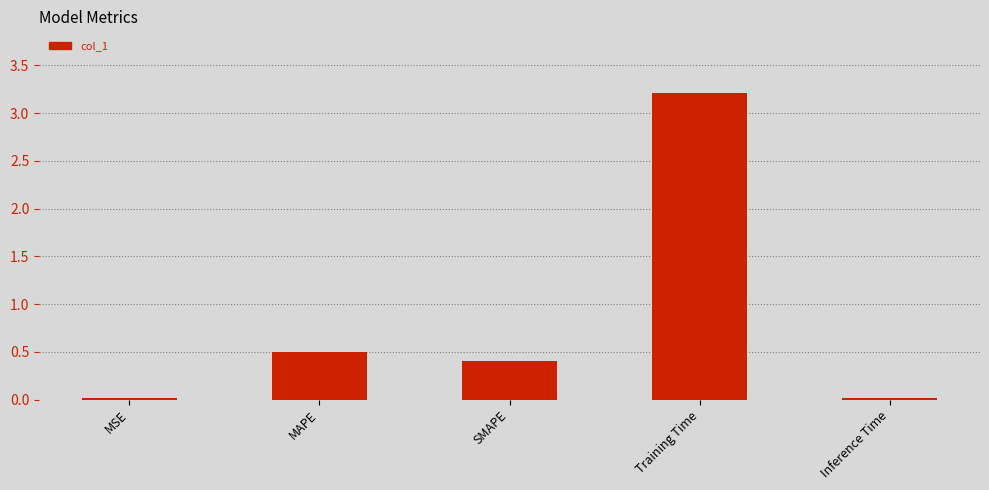

What is the greatest value displayed?

3.2